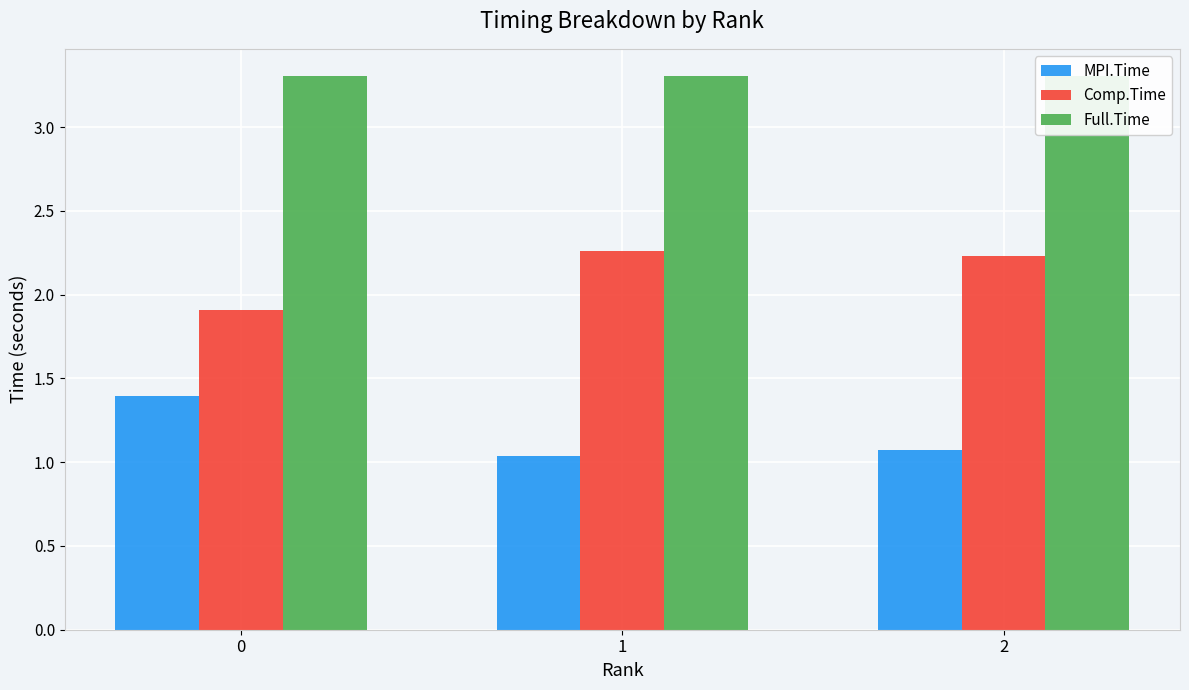

What is the difference between the highest and lowest values at 1?

2.3